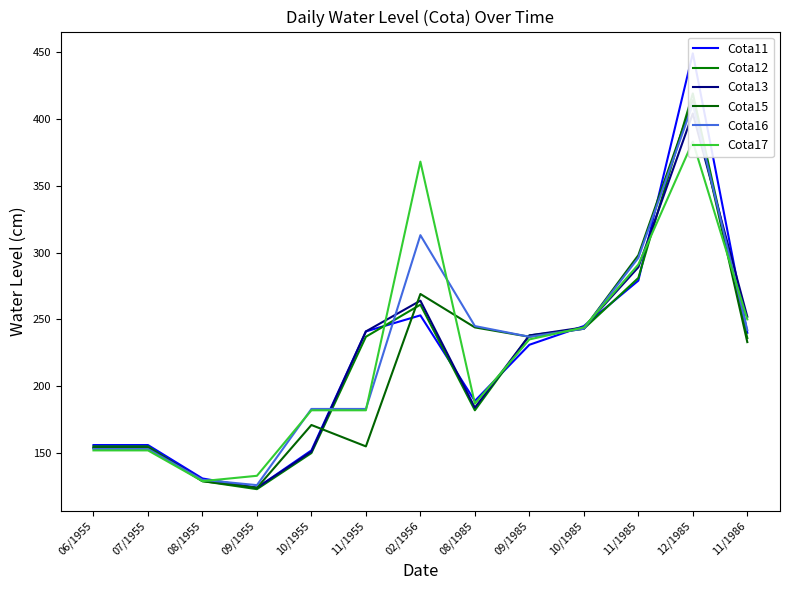

At which label is Cota13 closest to 264?

02/1956